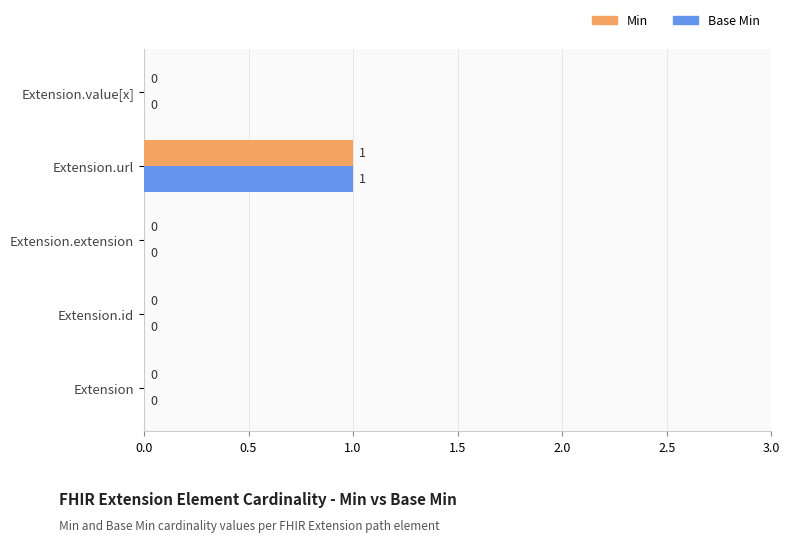

Is it true that Base Min equals 0 at Extension.value[x]?

True